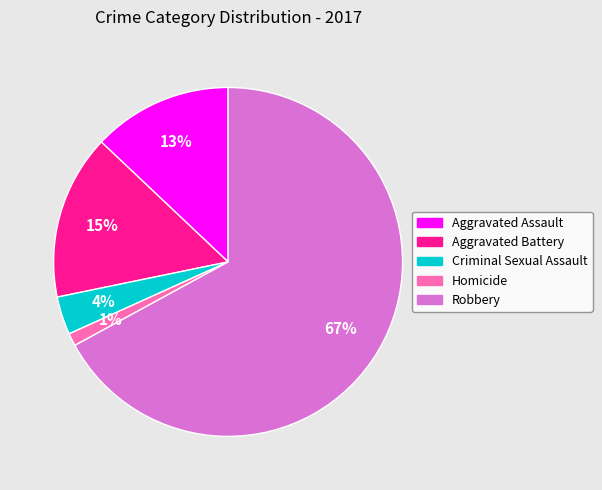

To the nearest percent, what is the average slice percentage?

20%